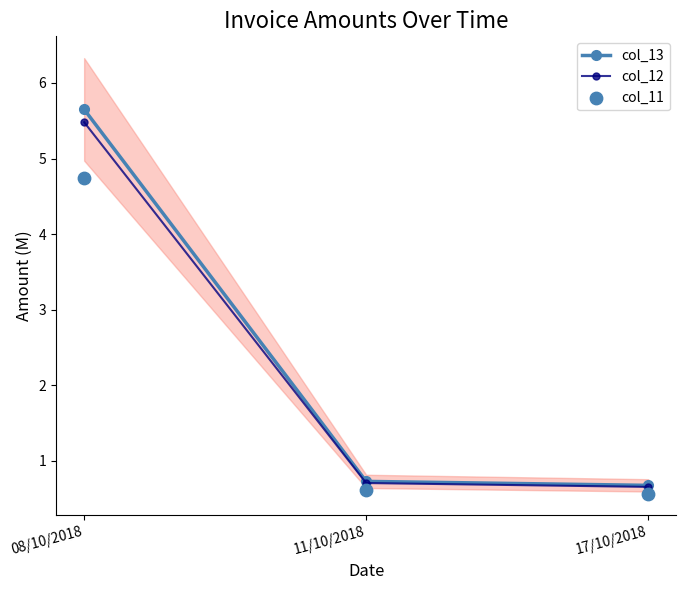

Is the value of col_13 at 08/10/2018 greater than the value of col_11 at 11/10/2018?

Yes